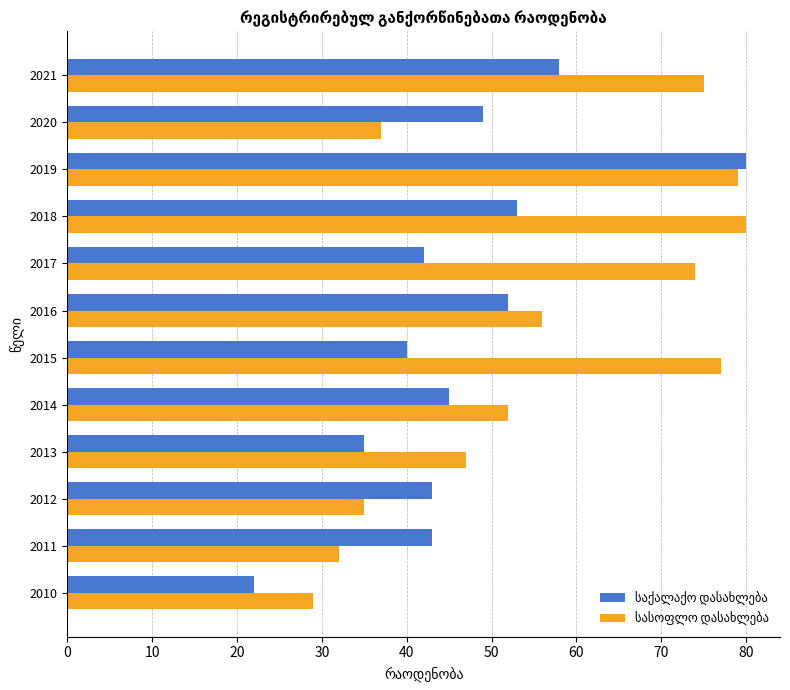

At which category does the chart reach its minimum across all series?

2010